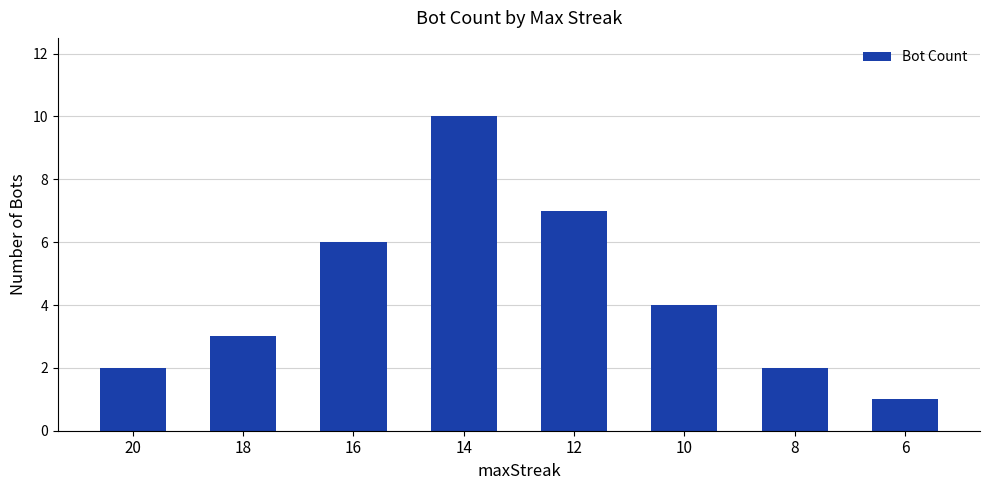

What is the difference between the maximum and minimum values?

9